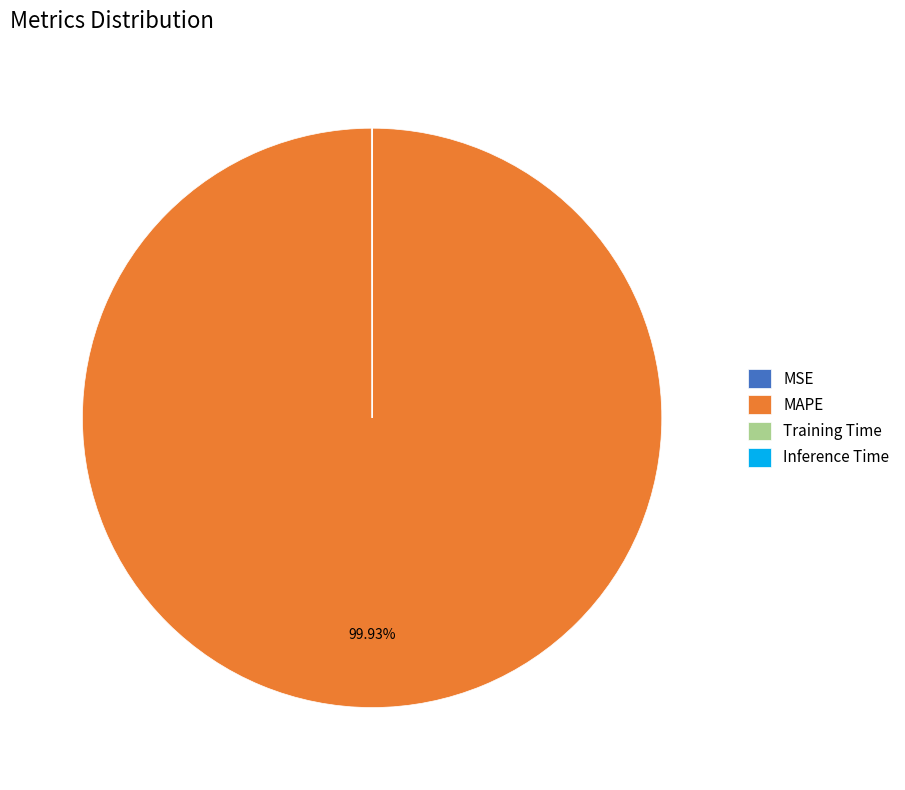

Which slice is the largest?

MAPE